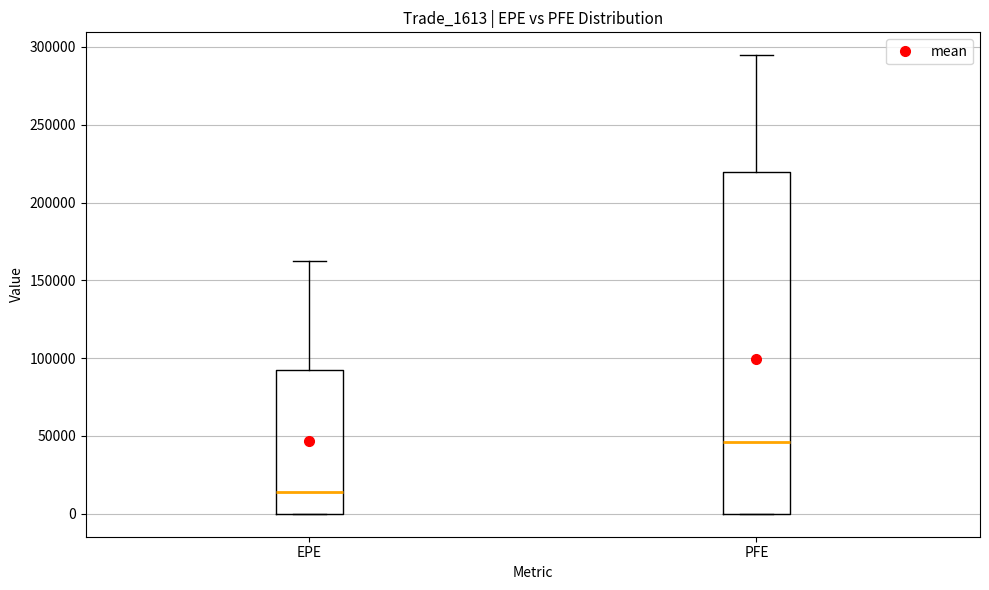

Comparing the boxes themselves (not the whiskers), which one is the tallest?

PFE